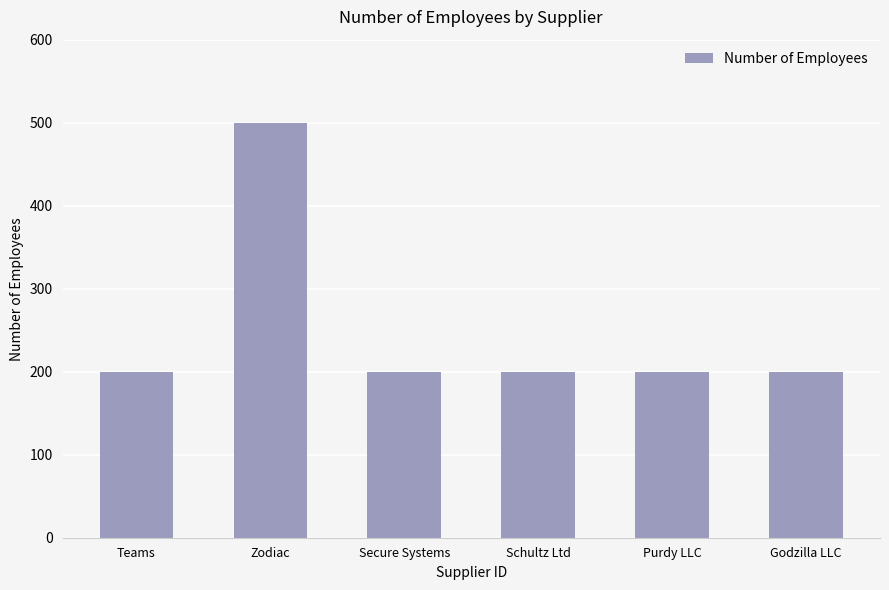

What is the ratio of the value at Godzilla LLC to the value at Purdy LLC?

1.0